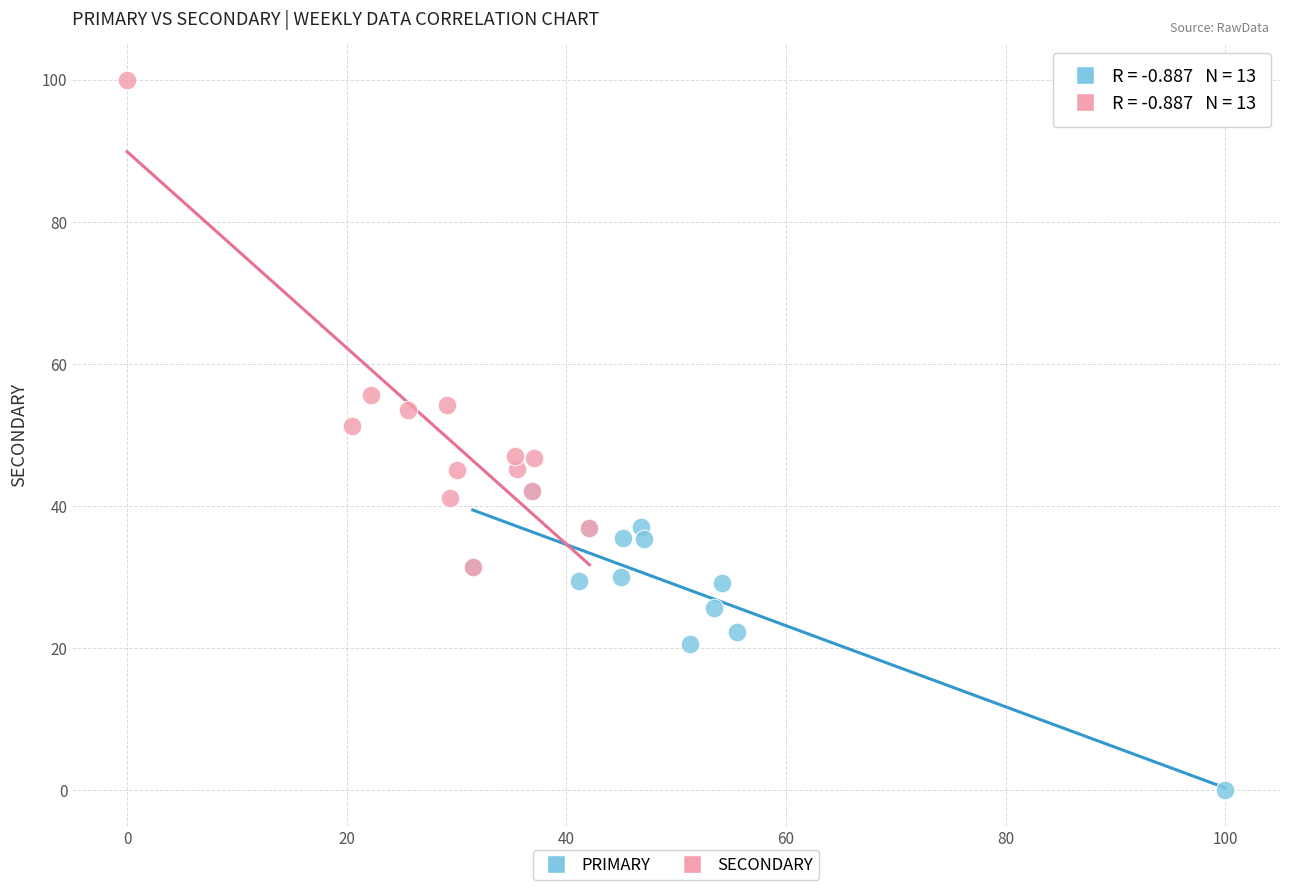

Which series contains the highest Y value?

SECONDARY